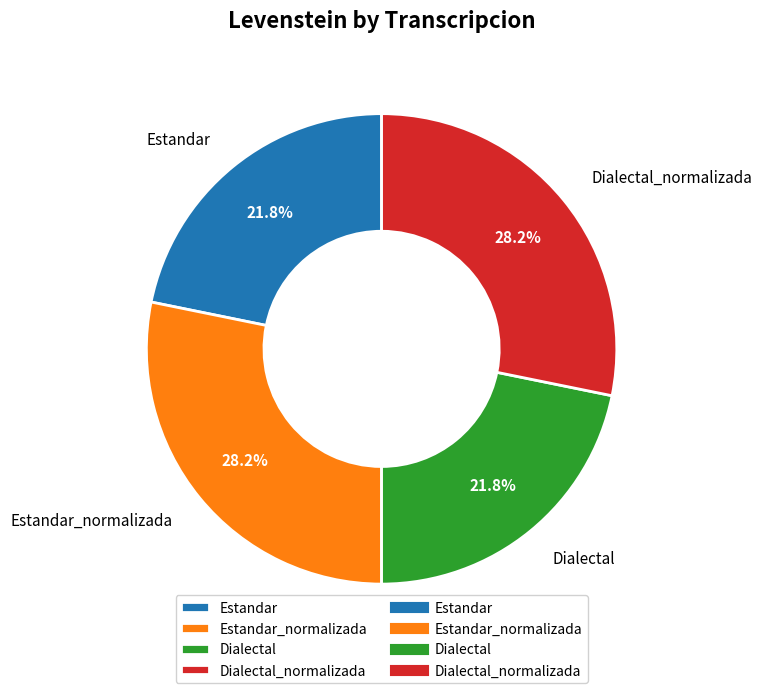

What percentage do Estandar and Dialectal_normalizada together represent?

50.0%